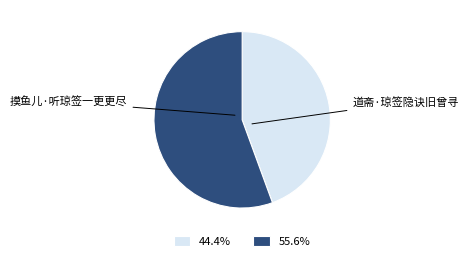

How many segments does this pie chart have?

2